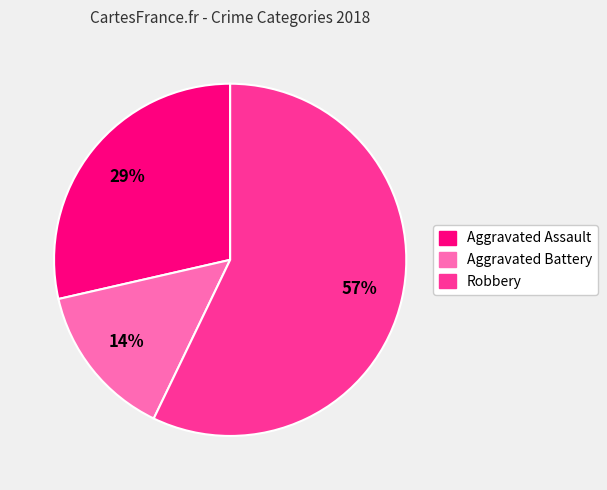

Is there any slice that represents more than half of the pie?

Yes